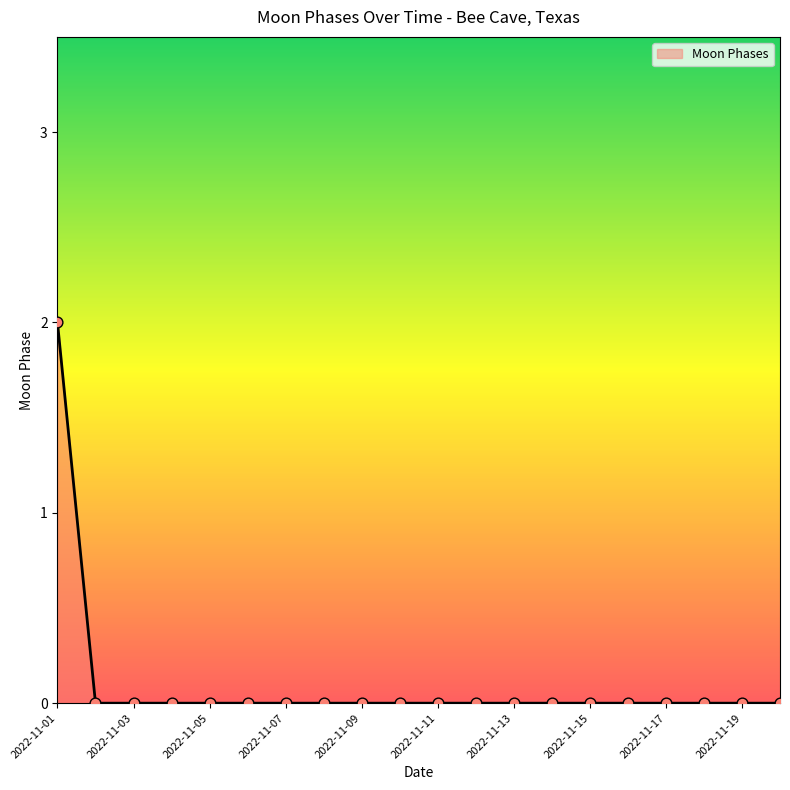

Is this an area chart (filled region under the line)?

Yes